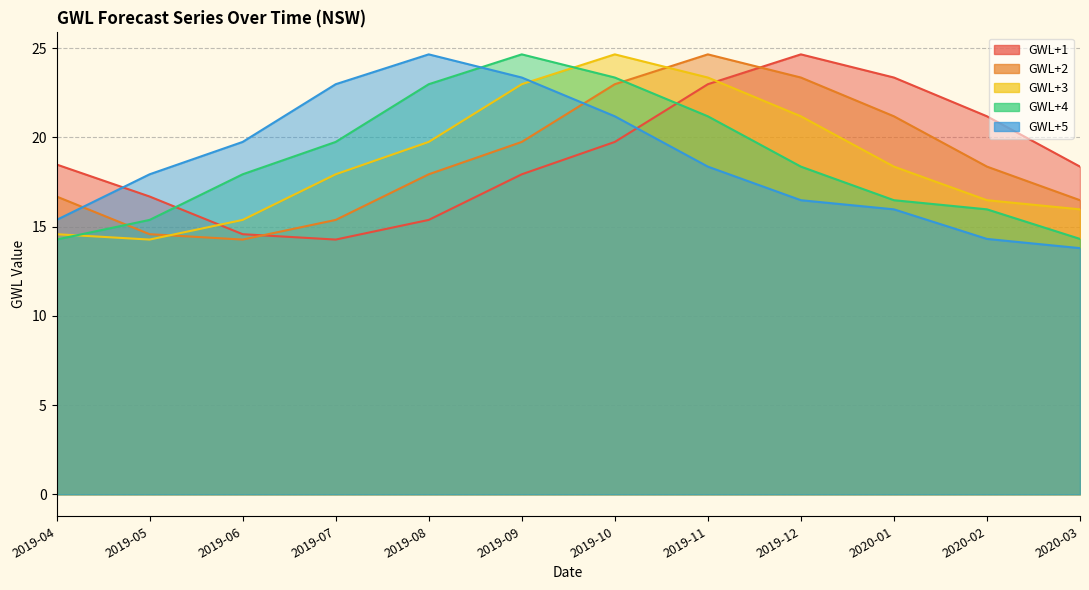

What is the minimum value shown in the chart?

13.8